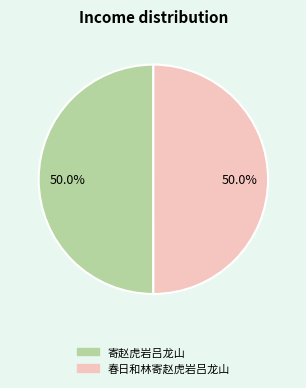

Approximately how many times larger is the value at 寄赵虎岩吕龙山 compared to 春日和林寄赵虎岩吕龙山?

1.0